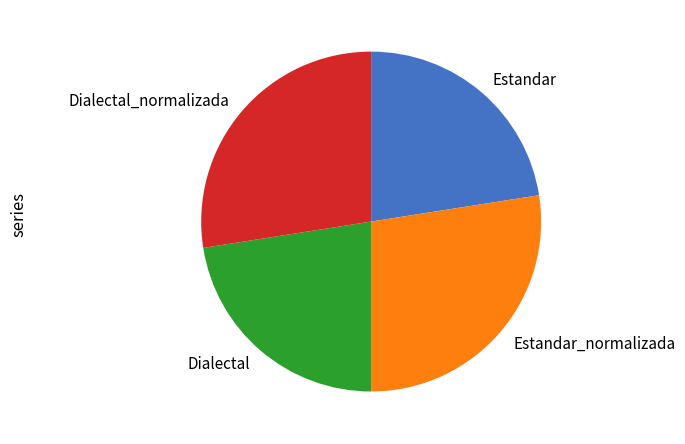

What is the ratio of the value at Estandar to the value at Estandar_normalizada?

0.8